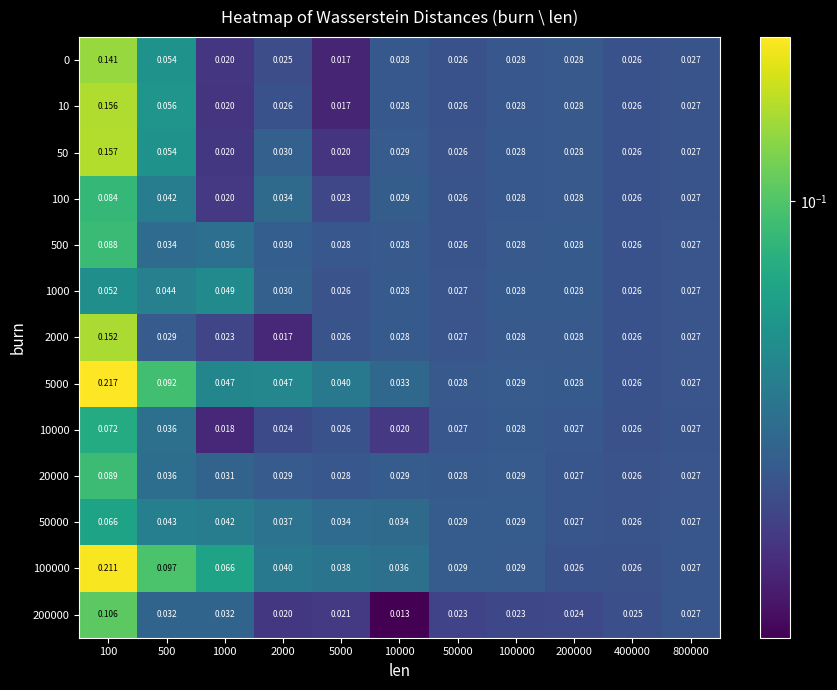

Is the value of 1000 at 1000 greater than the value of 10000 at 5000?

Yes